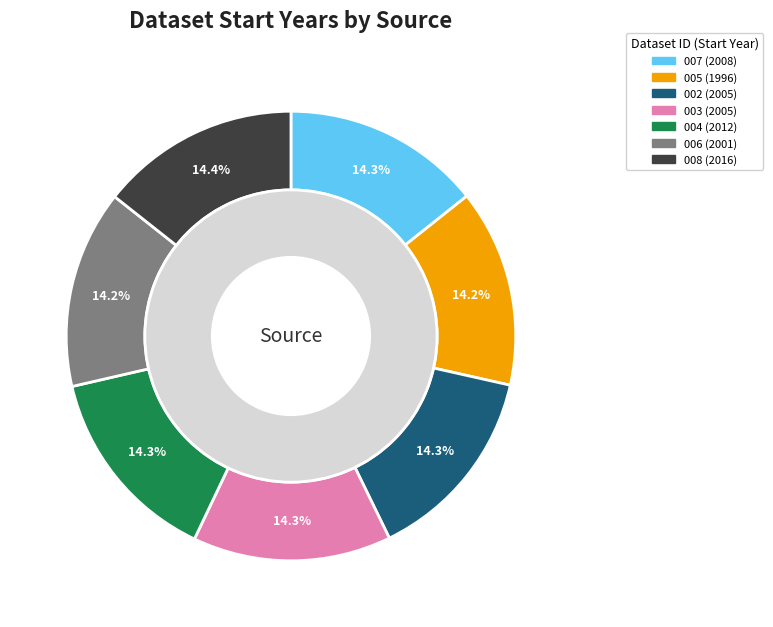

Which slice is the smallest?

005